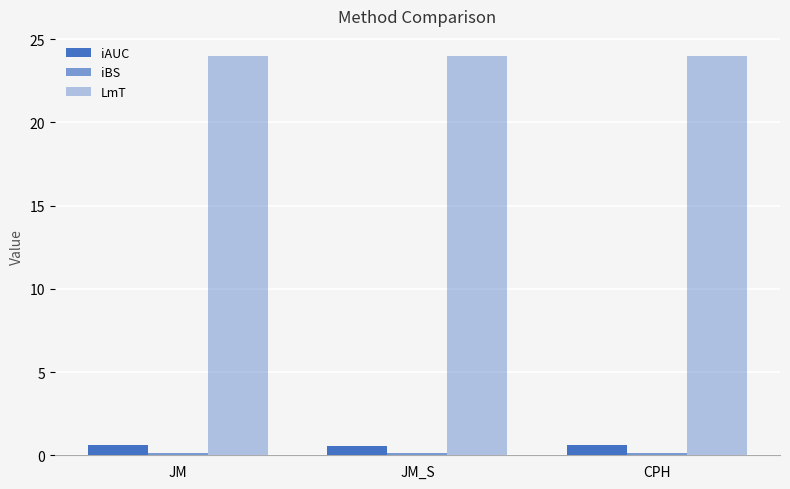

What is the maximum value shown in the chart?

24.0